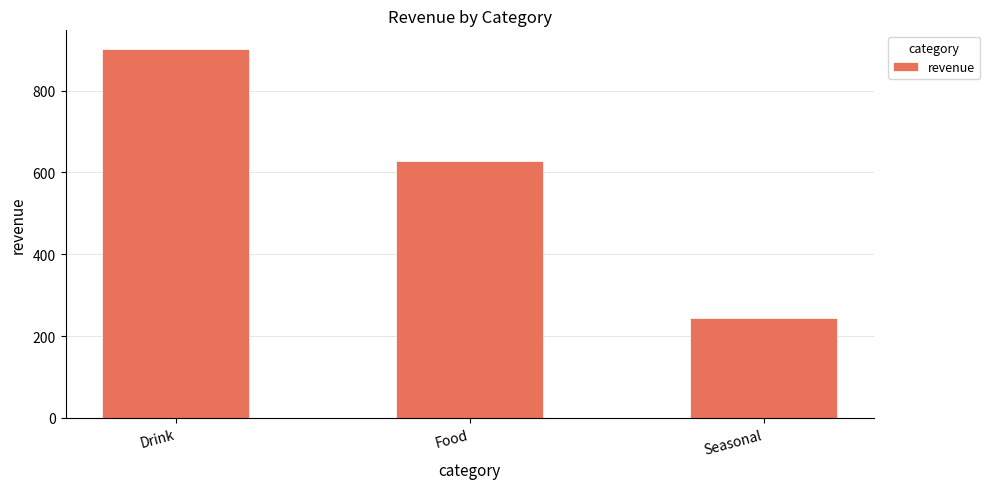

Between Food and Seasonal, which is larger?

Food